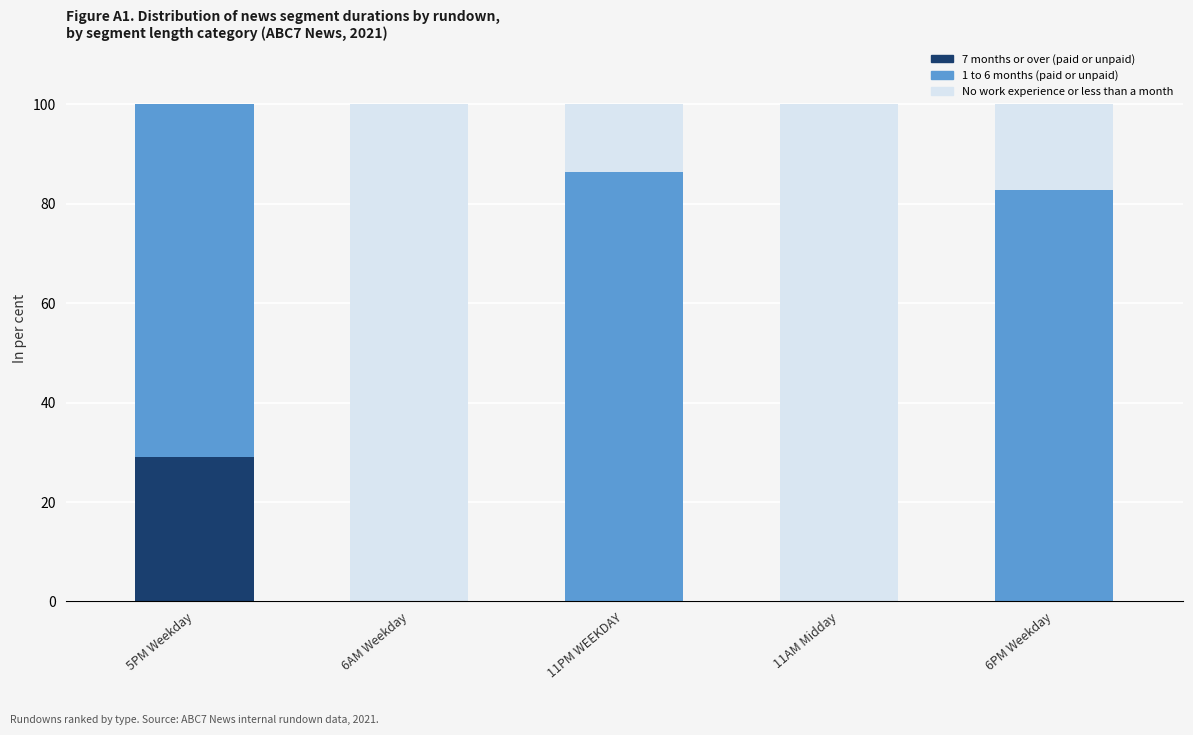

What is the total value across all series at 5PM Weekday?

100.0